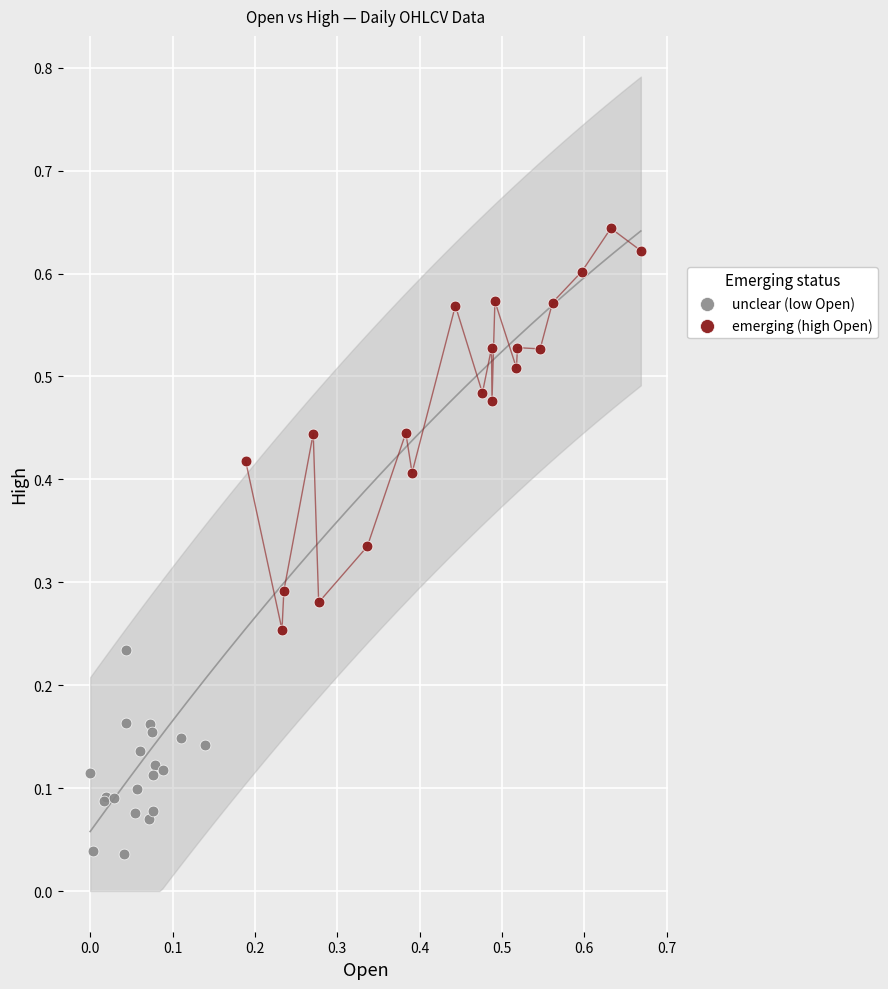

Which series reaches the maximum Y coordinate?

emerging (high Open)